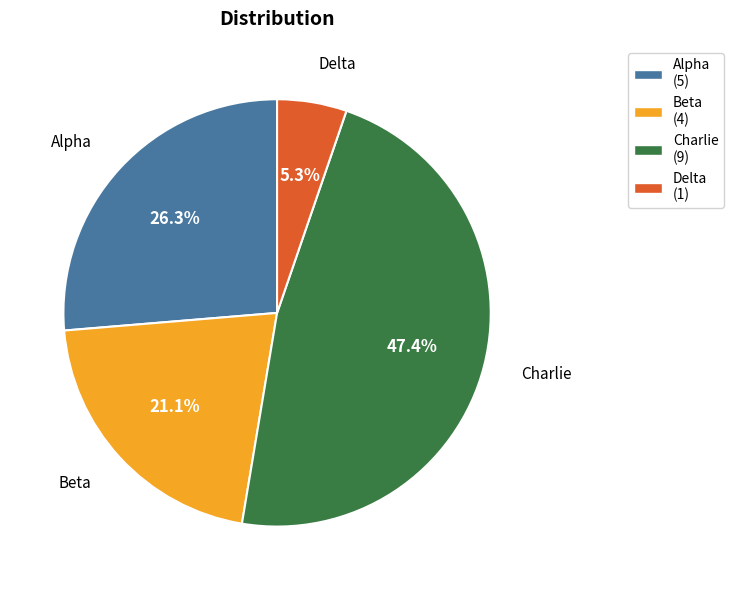

Between Alpha and Beta, which is larger?

Alpha